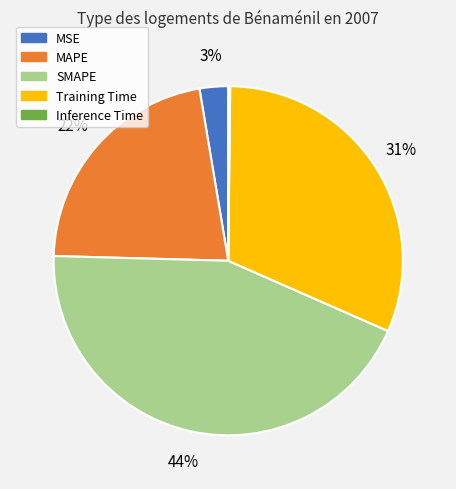

To the nearest percent, what is the combined percentage of MAPE and Training Time?

53%